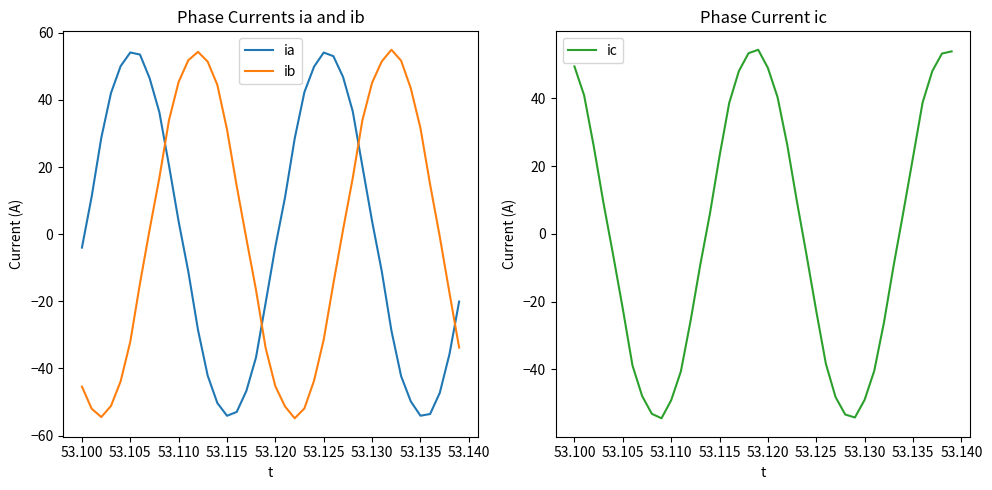

What is the highest value of the ib series?

54.9